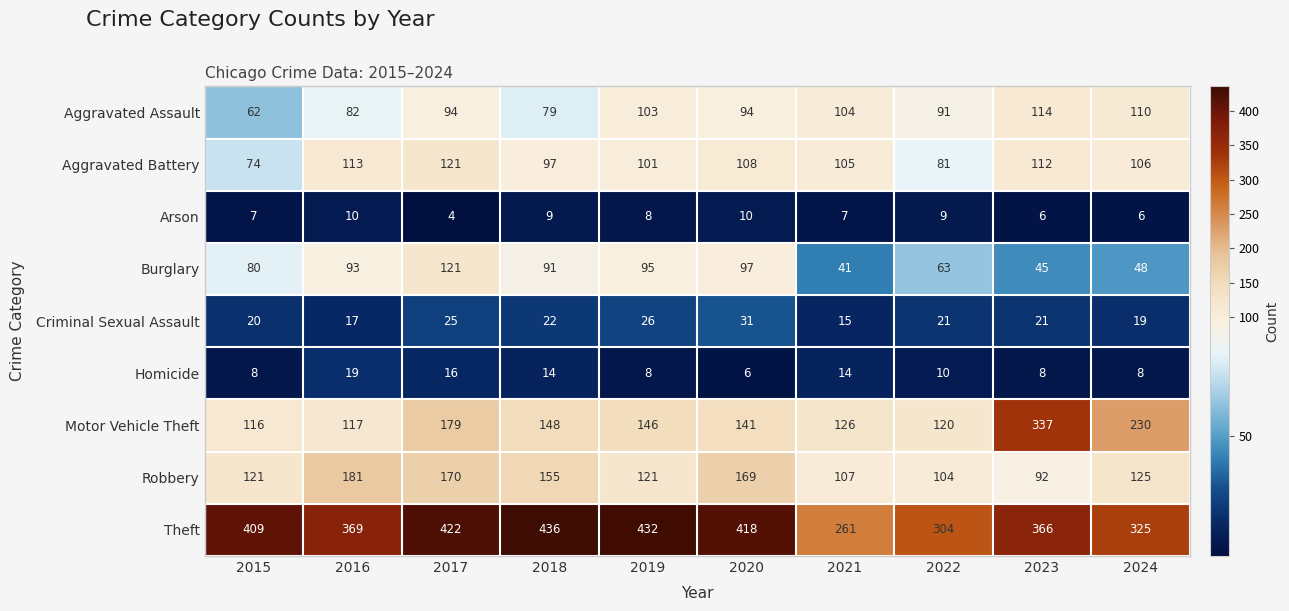

Is it true that Arson equals 14 at 2020?

False